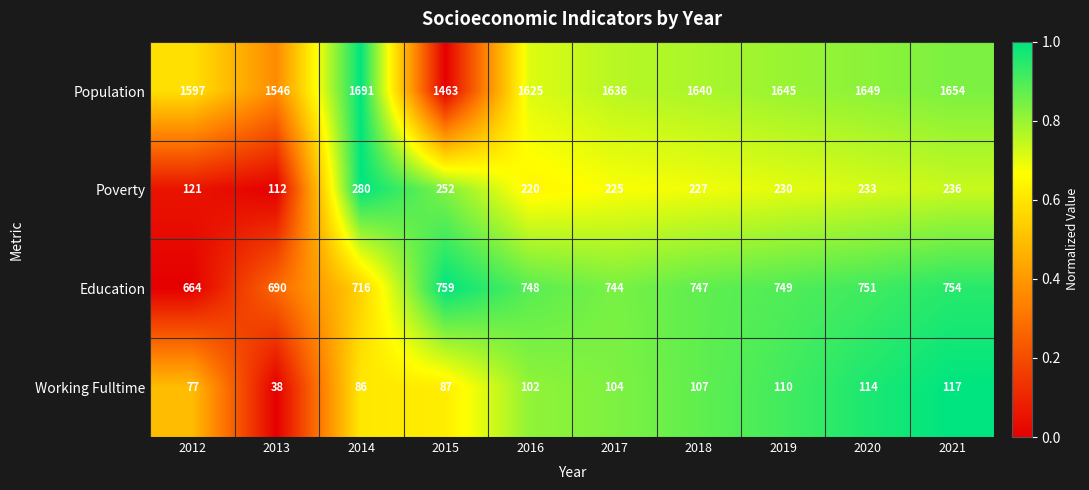

What is the highest value of the Education series?

759